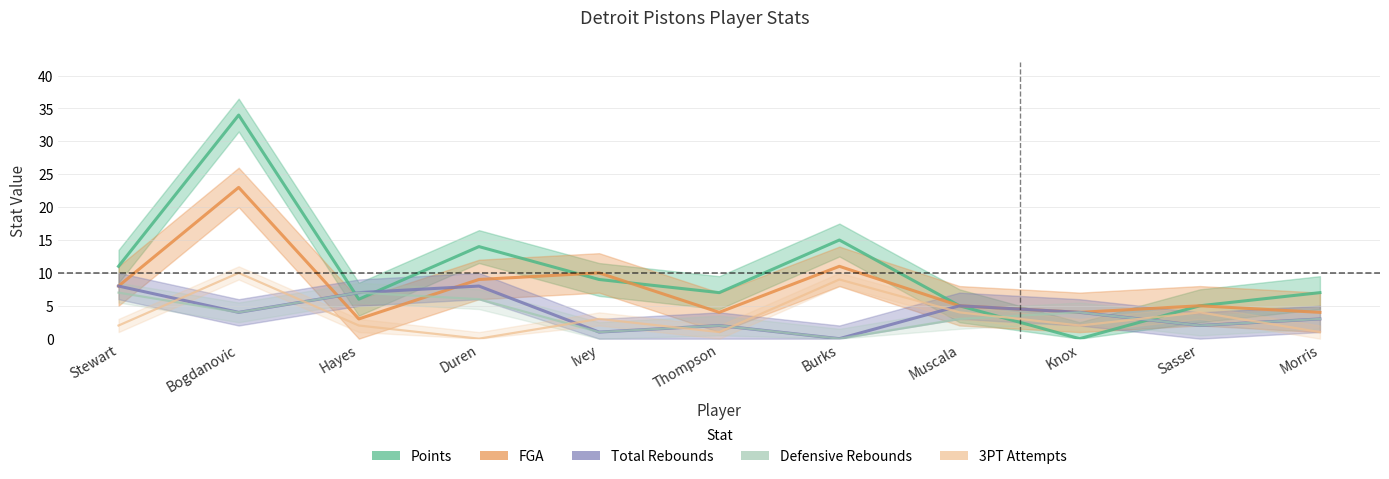

Rank the categories by FGA value from lowest to highest.

Hayes, Thompson, Knox, Morris, Muscala, Sasser, Stewart, Duren, Ivey, Burks, Bogdanovic